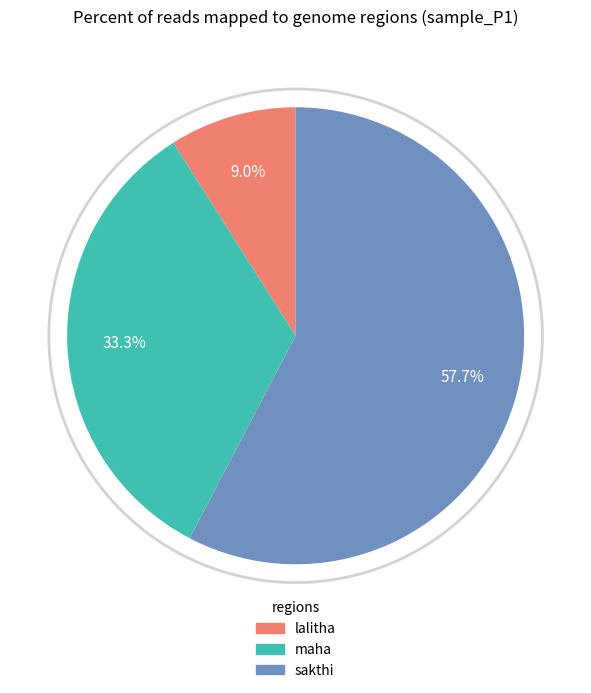

How many slices are in this pie chart?

3